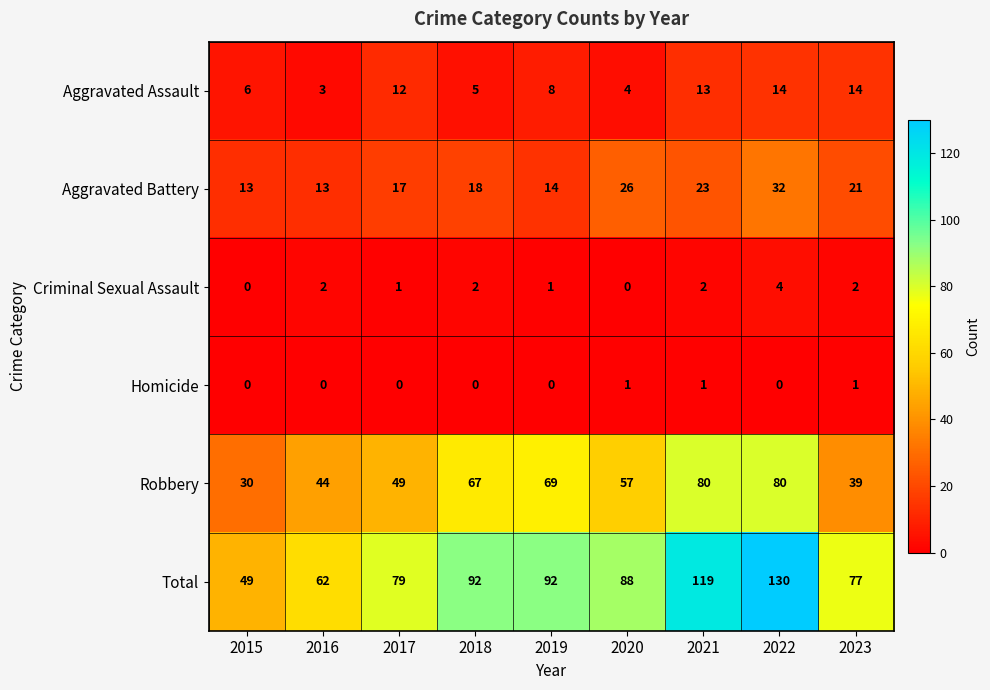

True or false: Aggravated Assault has a value of 14 at 2023.

True